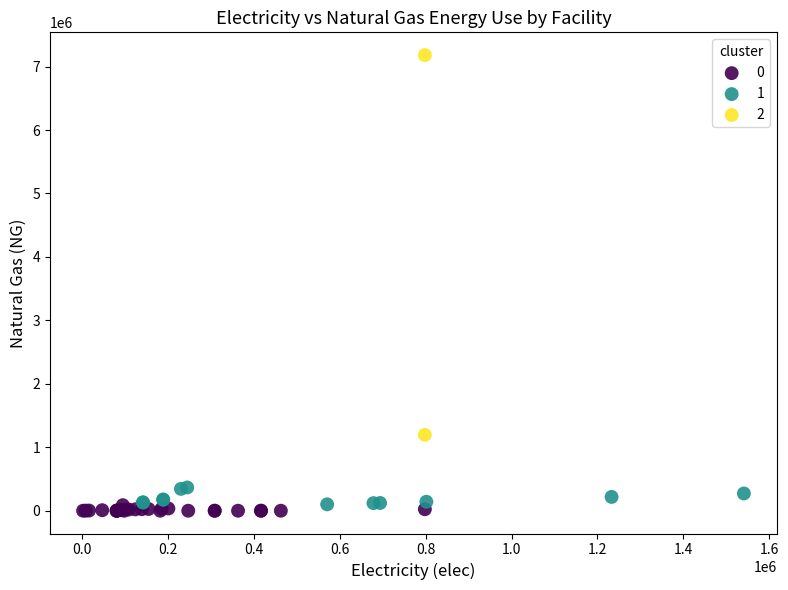

What are all the series names shown in the legend?

0, 1, 2